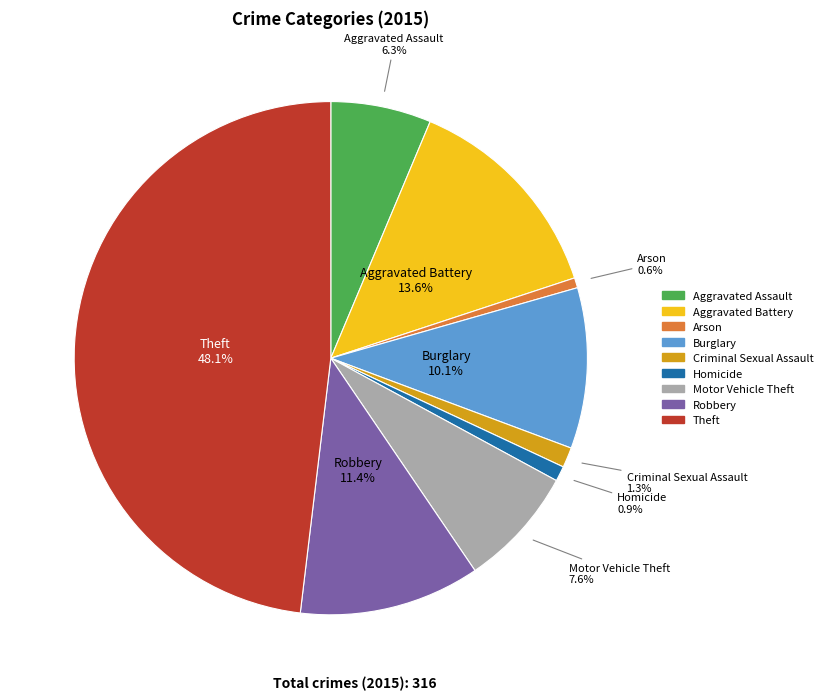

What is the largest slice in the pie chart?

Theft